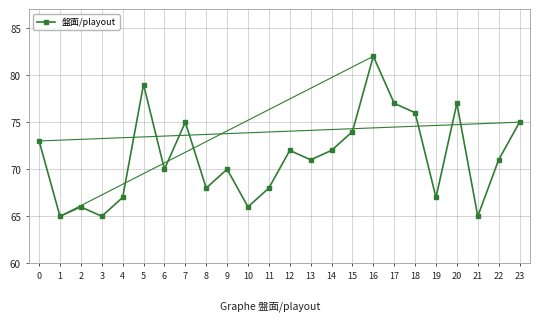

What is the difference between the values at 23 and 21?

10